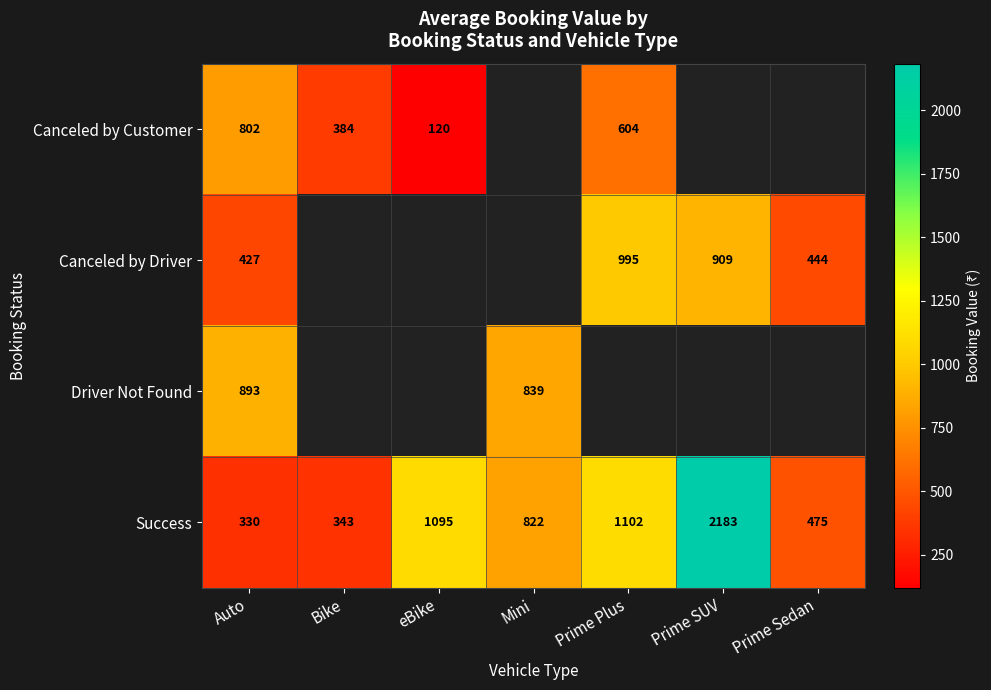

Between Prime Sedan and Auto, which is larger?

Auto